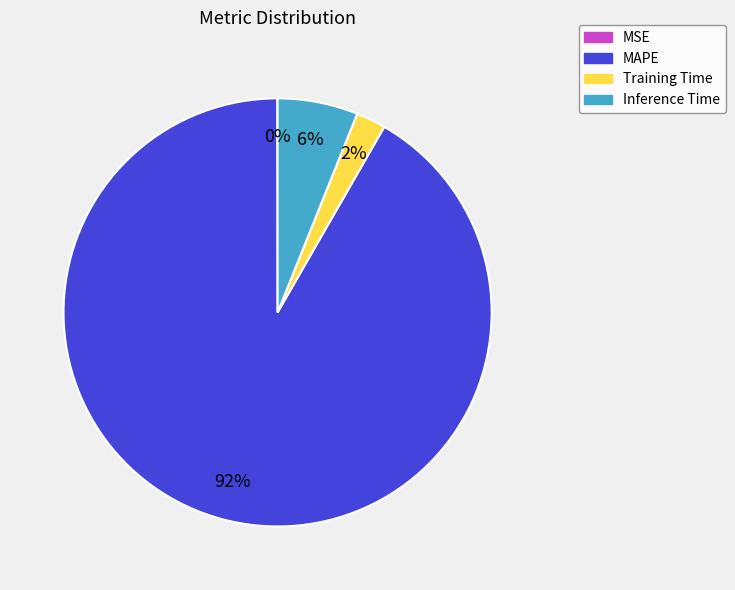

Between Inference Time and MAPE, which is larger?

MAPE